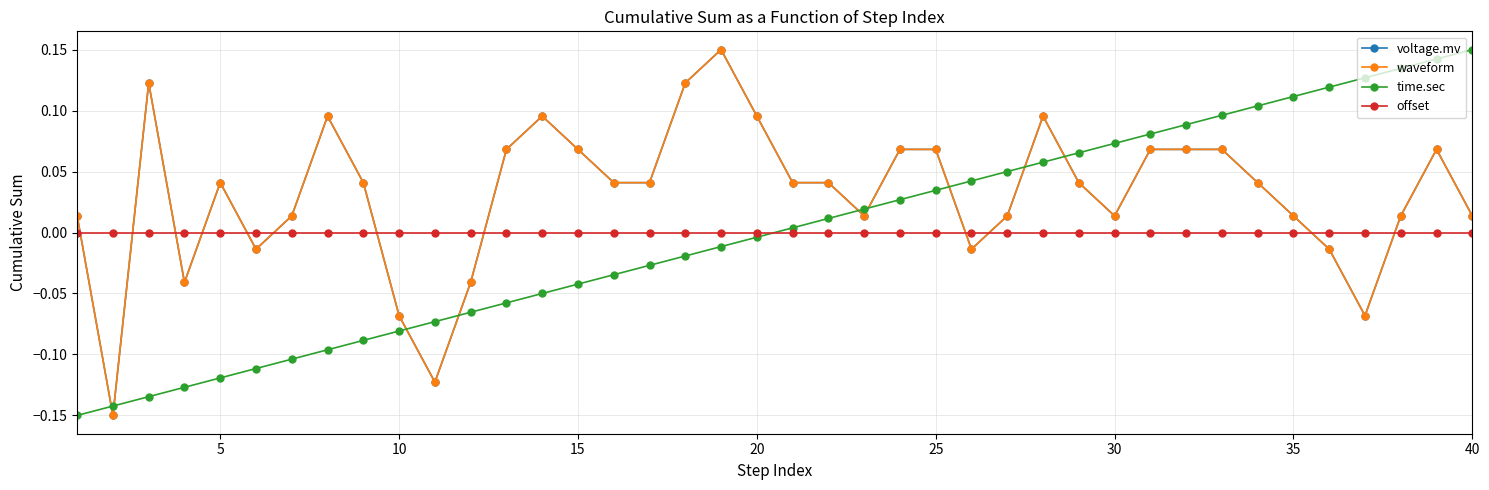

Is this an area chart (filled region under the line)?

No